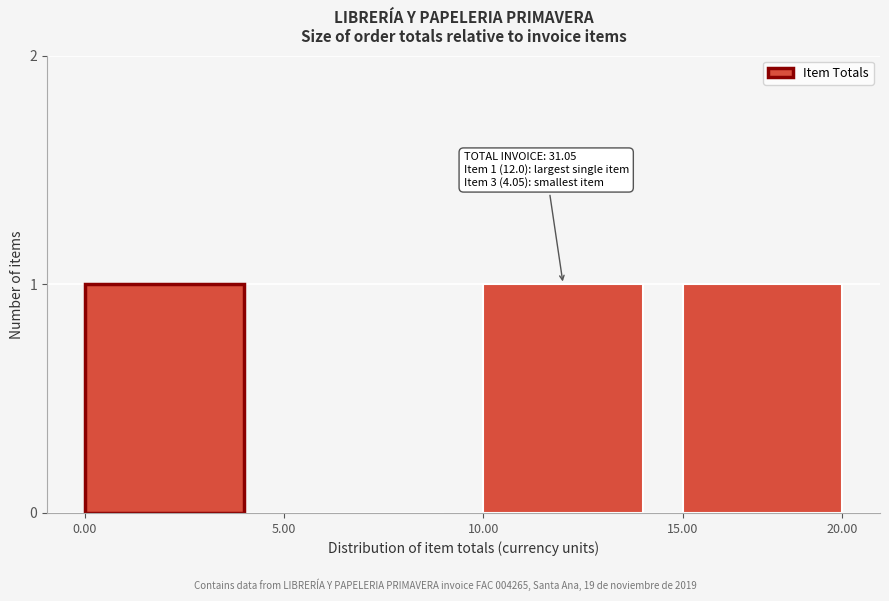

Reading right to left, what are all the values shown in this chart?

15.00=1	10.00=1	5.00=0	0.00=1